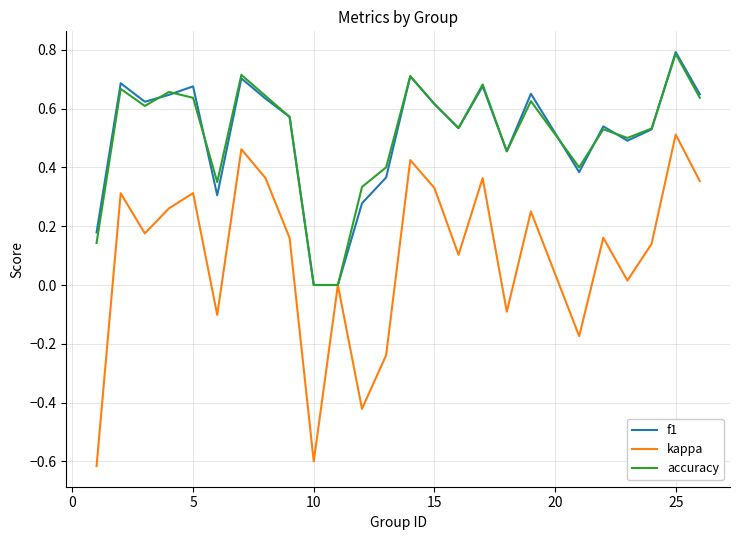

What is the maximum value for accuracy?

0.8